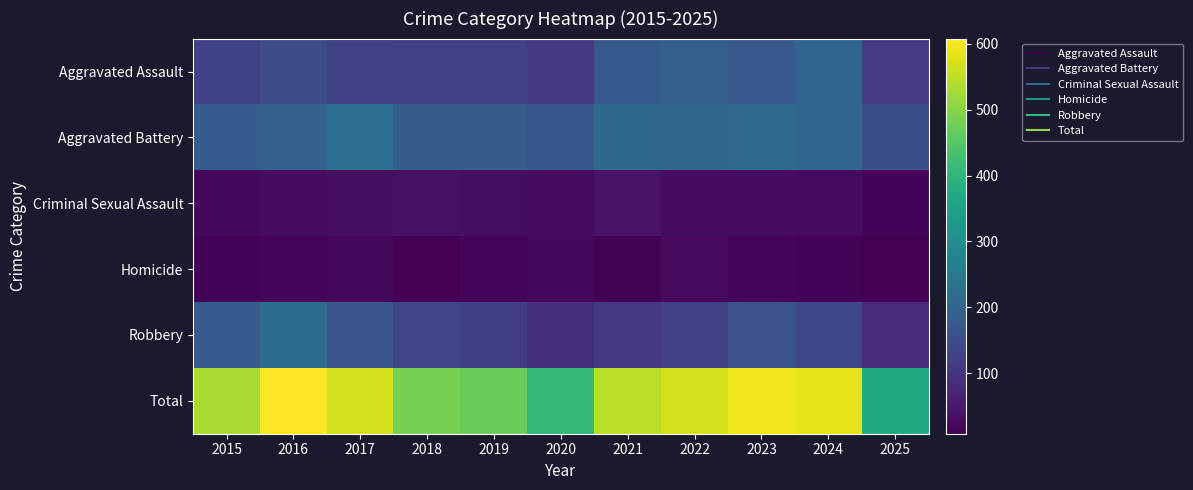

Reading left to right, extract all data points from this chart.

Aggravated Assault: 2015=132	2016=149	2017=126	2018=124	2019=124	2020=108	2021=179	2022=190	2023=176	2024=203	2025=115
Aggravated Battery: 2015=183	2016=193	2017=226	2018=184	2019=184	2020=168	2021=208	2022=205	2023=214	2024=203	2025=151
Criminal Sexual Assault: 2015=21	2016=28	2017=31	2018=35	2019=30	2020=25	2021=39	2022=27	2023=27	2024=26	2025=15
Homicide: 2015=15	2016=18	2017=20	2018=8	2019=16	2020=22	2021=12	2022=24	2023=16	2024=15	2025=8
Robbery: 2015=180	2016=220	2017=166	2018=134	2019=120	2020=87	2021=108	2022=123	2023=161	2024=138	2025=83
Total: 2015=531	2016=608	2017=569	2018=485	2019=474	2020=410	2021=546	2022=569	2023=594	2024=585	2025=372